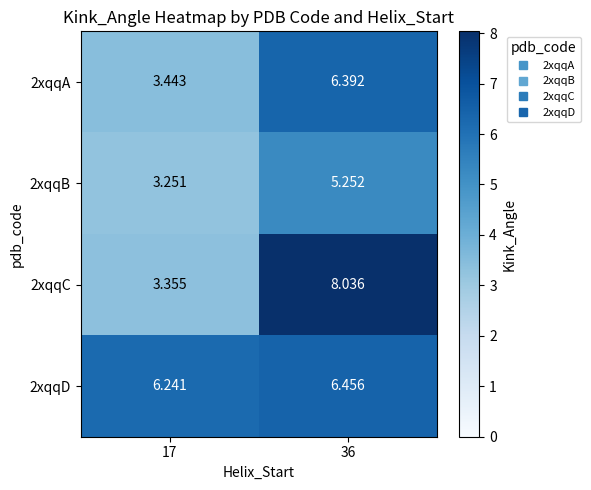

Is the value of 2xqqD at 17 greater than the value of 2xqqC at 17?

Yes